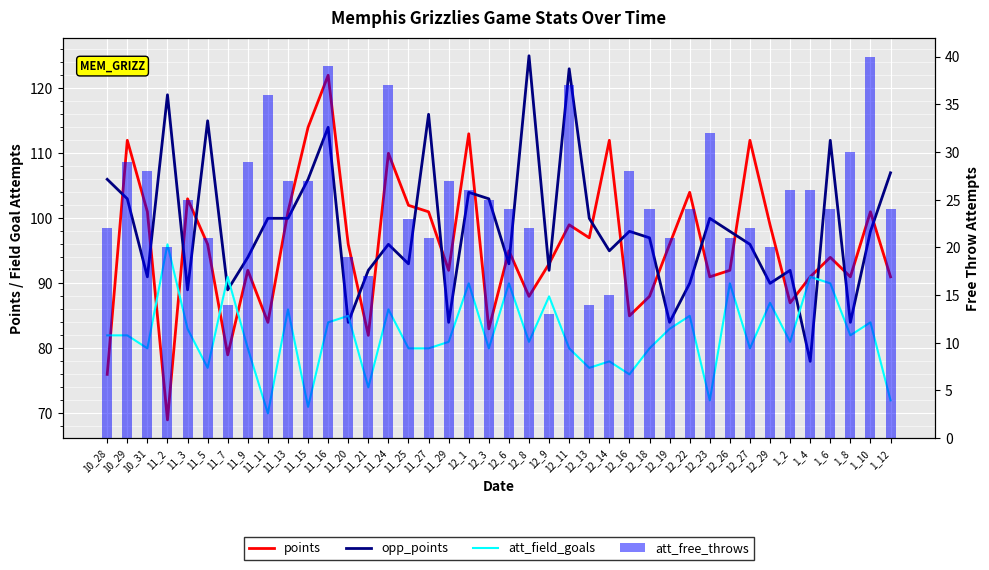

Which series changed the most between 12_13 and 12_14?

points